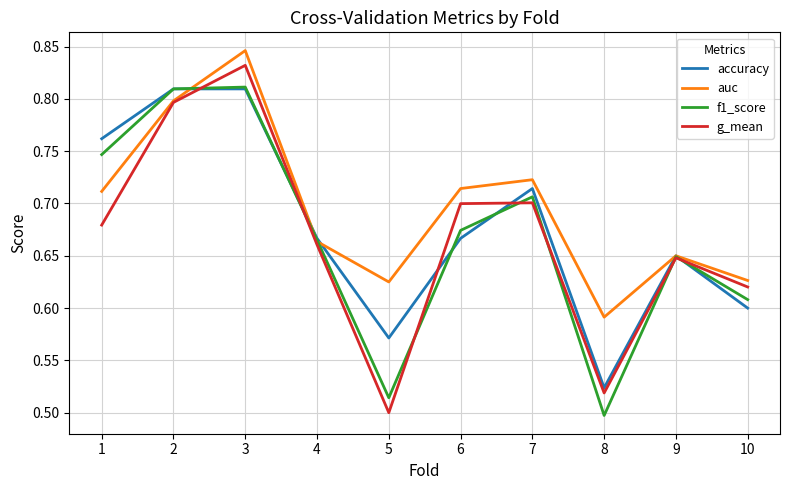

At which category does accuracy reach its first local valley?

5